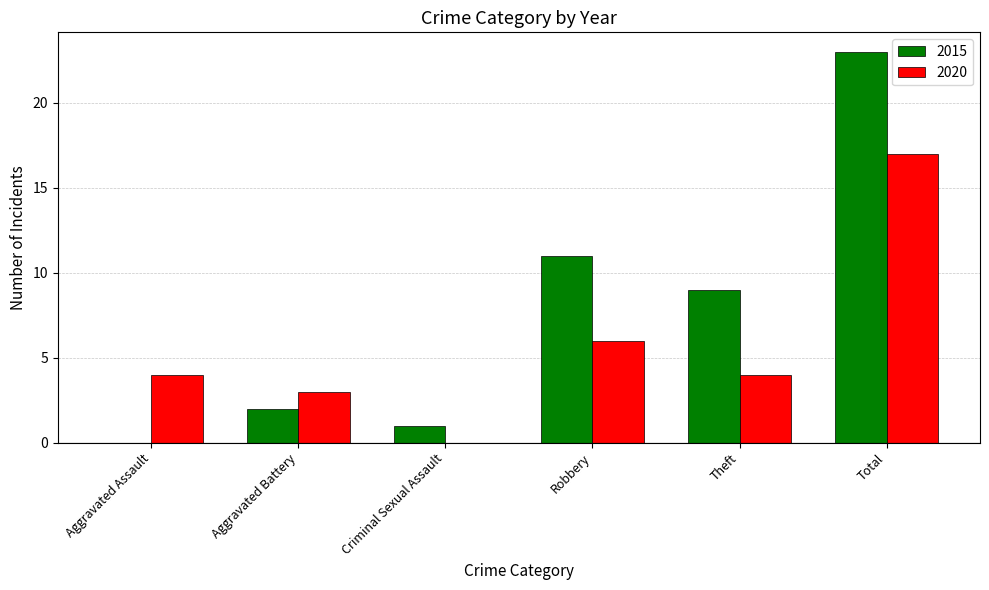

Is it true that 2015 equals -7 at Aggravated Assault?

False